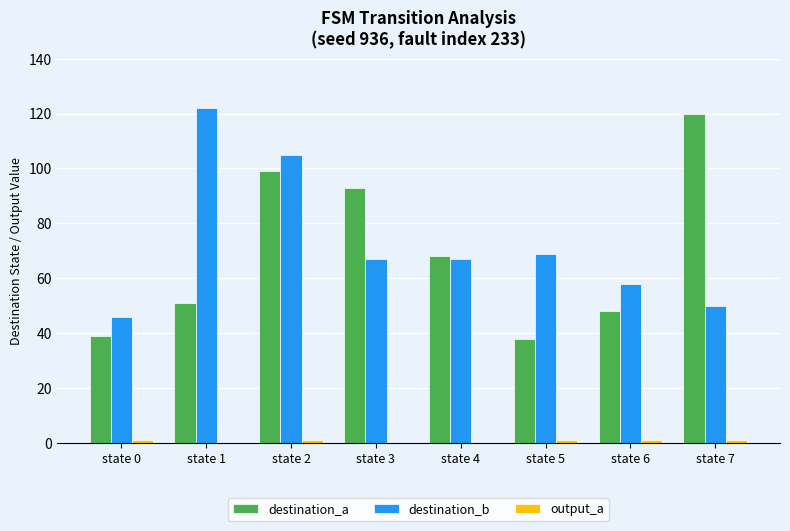

Which series changed the most between state 2 and state 6?

destination_a